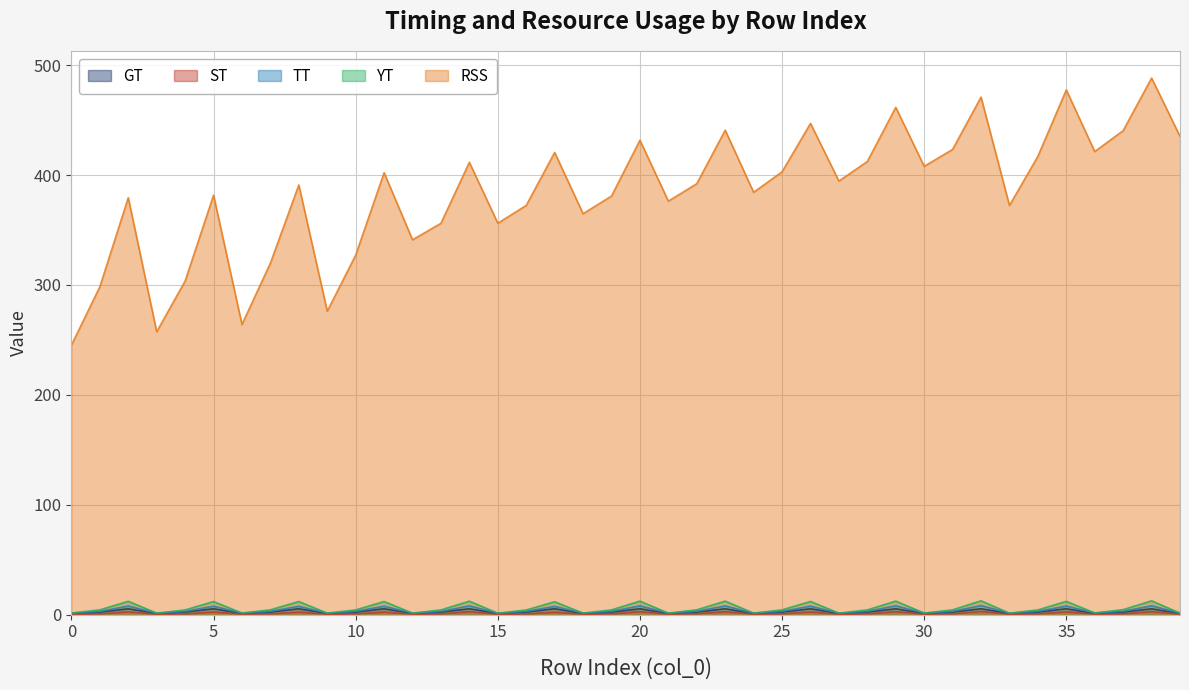

Reading left to right, transcribe all the data shown in this chart.

GT: 1.0	2.3	5.3	1.0	2.3	5.3	1.0	2.3	5.3	1.0	2.3	5.3	1.0	2.3	5.3	1.0	2.3	5.3	1.0	2.3	5.3	1.0	2.3	5.3	1.0	2.3	5.3	1.0	2.3	5.3	1.0	2.3	5.3	1.0	2.3	5.3	1.0	2.3	5.3	1.0
ST: 0.4	0.6	2.5	0.4	0.6	2.3	0.4	0.7	2.2	0.3	0.7	2.3	0.4	0.6	2.6	0.3	0.6	2.1	0.4	0.6	2.7	0.3	0.8	2.6	0.4	0.7	2.3	0.3	0.7	2.7	0.4	0.7	2.9	0.3	0.7	2.4	0.5	0.7	2.7	0.4
TT: 1.4	2.9	7.8	1.4	2.9	7.6	1.4	3.0	7.6	1.3	2.9	7.6	1.3	2.9	8.0	1.3	2.9	7.5	1.4	2.9	8.0	1.3	3.1	7.9	1.4	3.0	7.7	1.3	3.0	8.0	1.4	3.0	8.2	1.3	3.0	7.8	1.5	3.0	8.0	1.4
YT: 1.4	4.3	12.1	1.4	4.3	11.9	1.4	4.4	11.9	1.3	4.3	11.9	1.3	4.3	12.2	1.3	4.2	11.7	1.4	4.3	12.3	1.3	4.4	12.3	1.4	4.3	12.0	1.3	4.3	12.3	1.4	4.4	12.6	1.3	4.3	12.1	1.5	4.5	12.6	1.4
RSS: 245.2	298.3	379.4	257.4	303.6	381.7	264.1	319.9	391.0	276.1	327.2	402.2	341.1	356.1	411.6	356.2	372.4	420.6	364.9	380.9	431.7	376.3	392.2	440.9	384.4	403.0	447.0	394.6	412.4	461.7	408.0	423.4	471.0	372.3	417.1	477.5	421.4	440.5	488.3	435.3